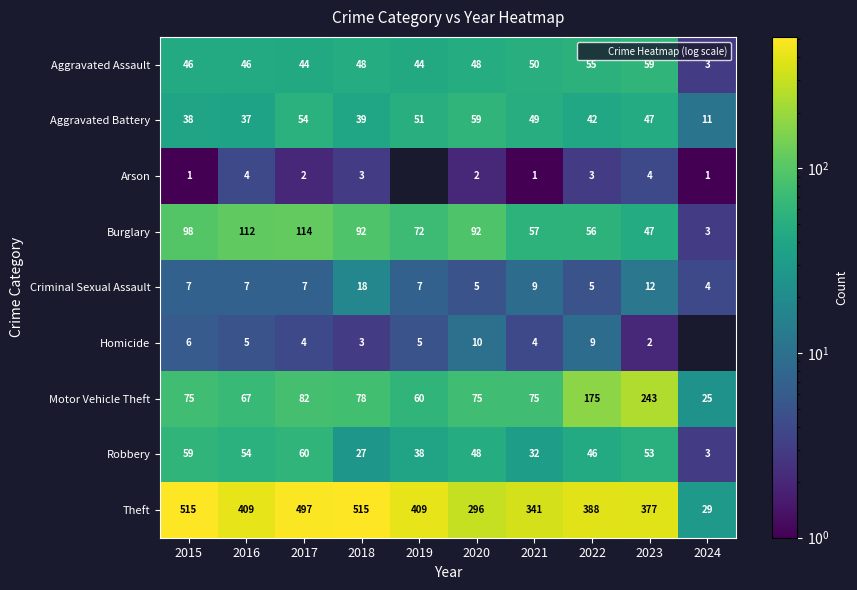

Is the value of Theft at 2016 greater than the value of Robbery at 2020?

Yes